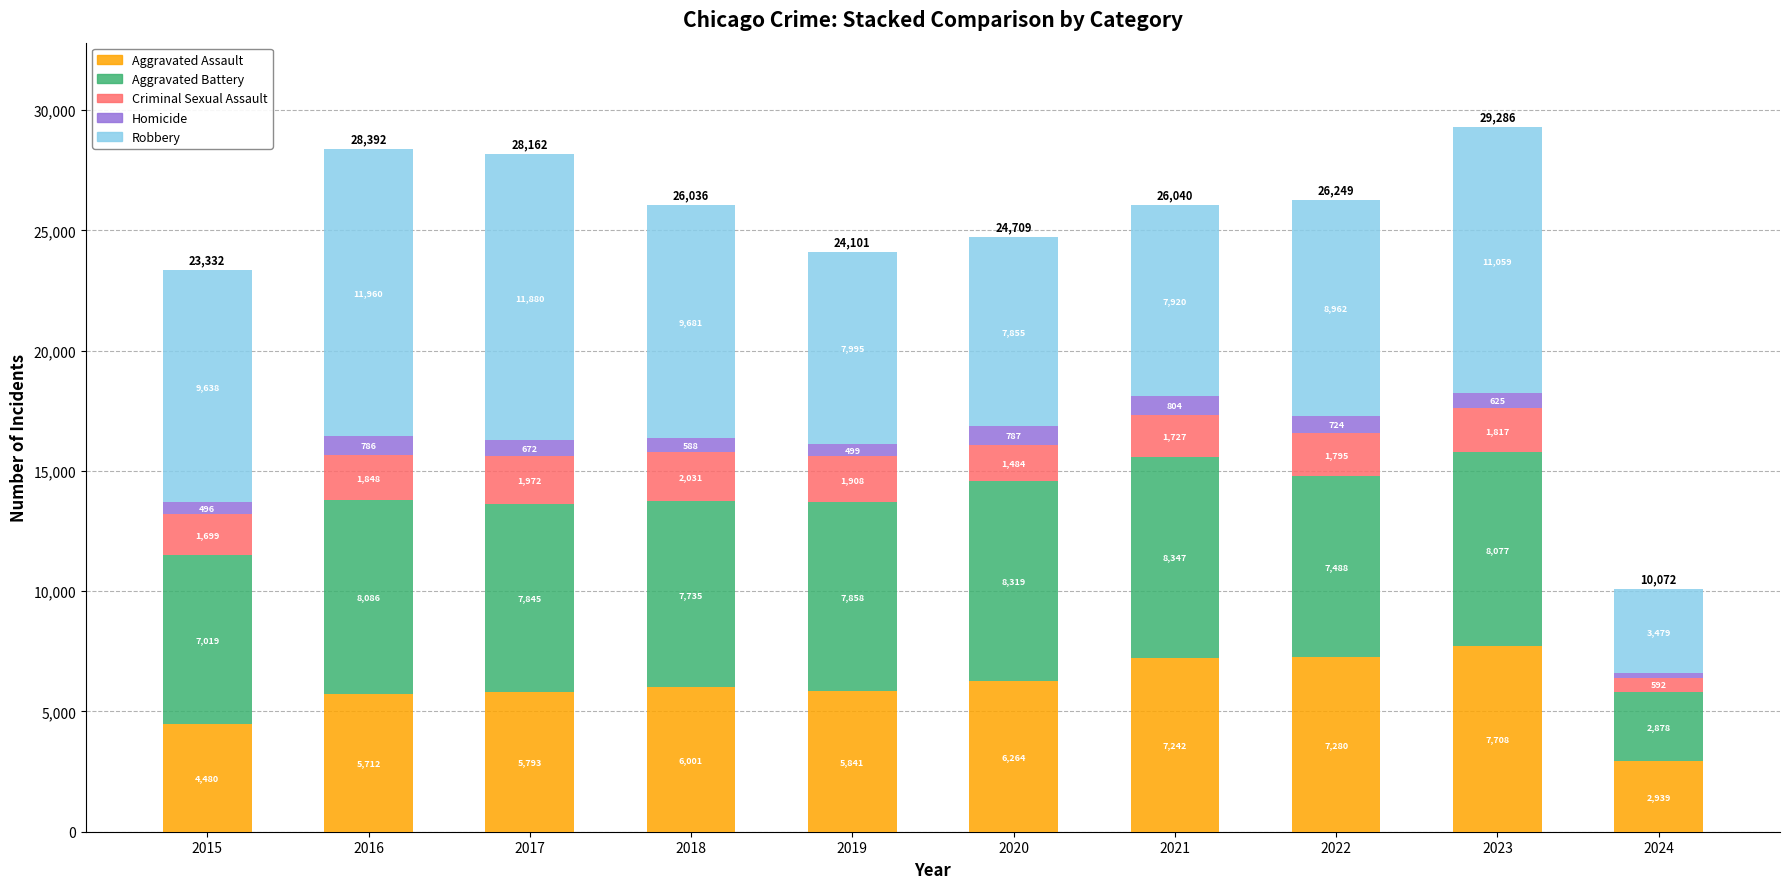

What is the minimum value for Aggravated Assault?

2939